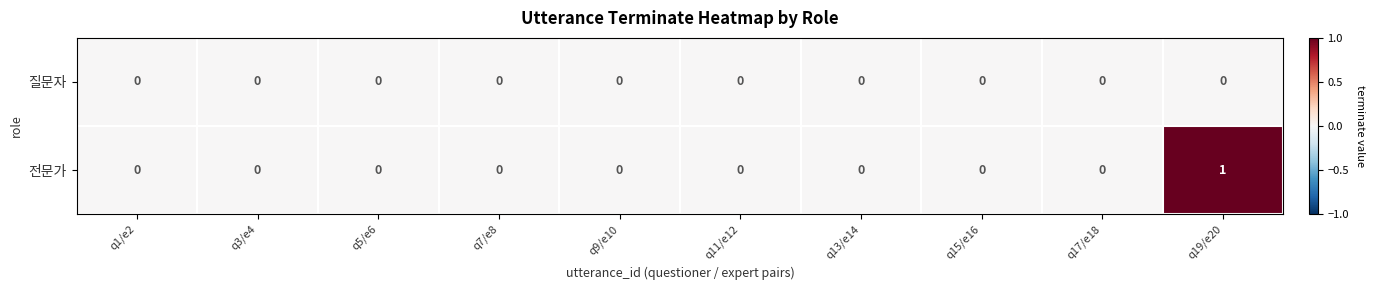

List the series in order of their overall mean, lowest first.

질문자, 전문가